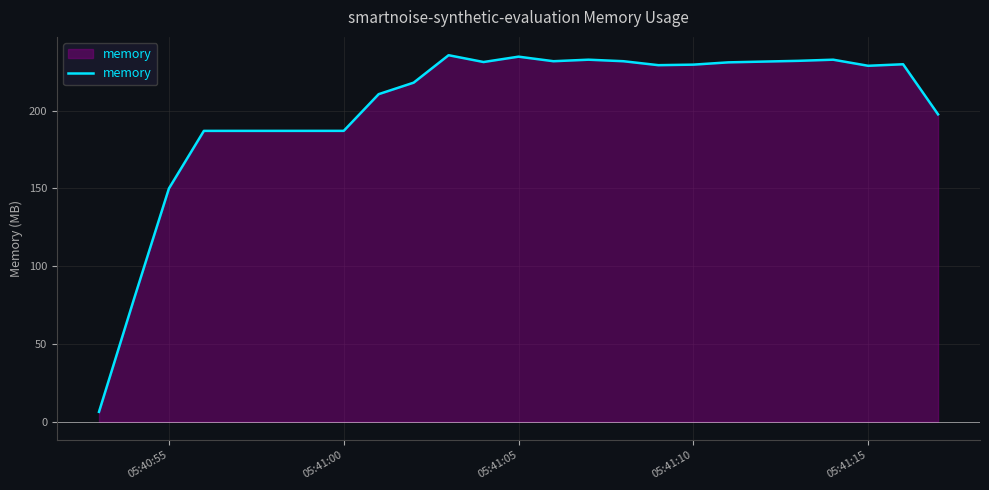

What is the difference between the maximum and minimum values?

229.3